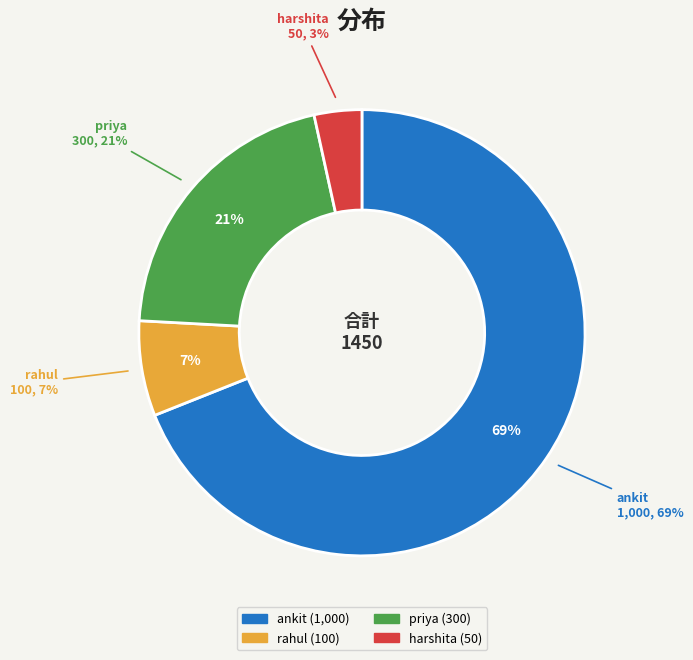

Which has a higher value, harshita or rahul?

rahul